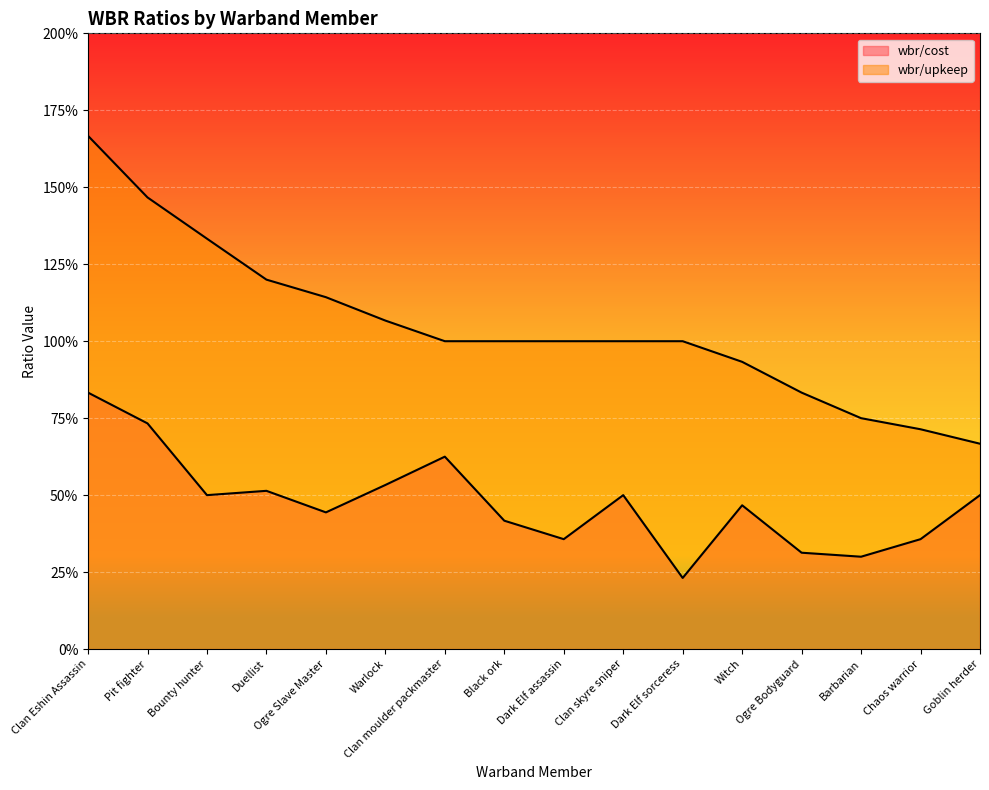

What is the smallest value displayed?

0.2